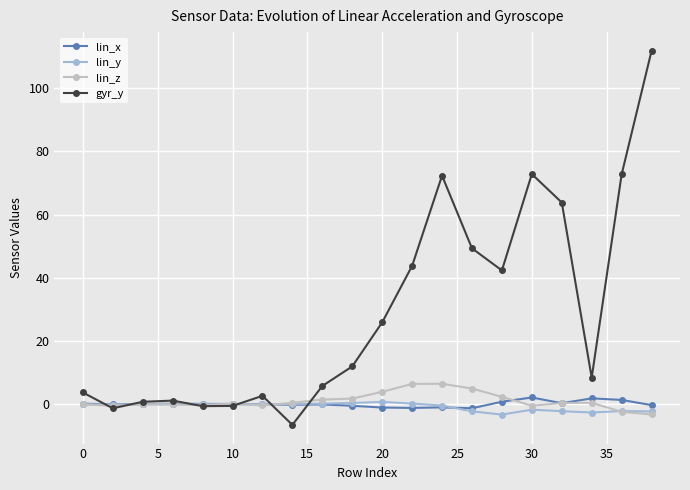

Which series has the largest total across all categories?

gyr_y